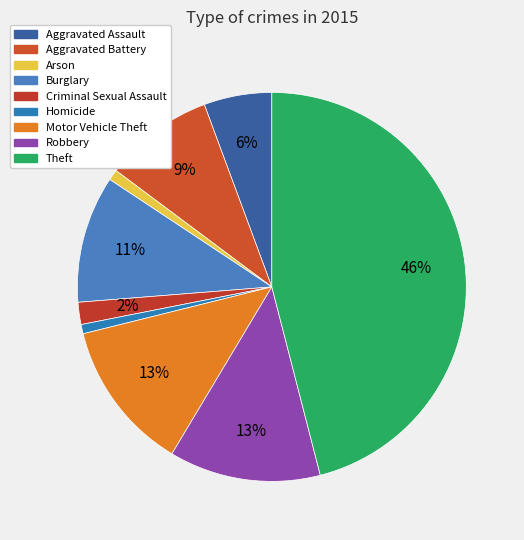

Does any single category account for the majority?

No